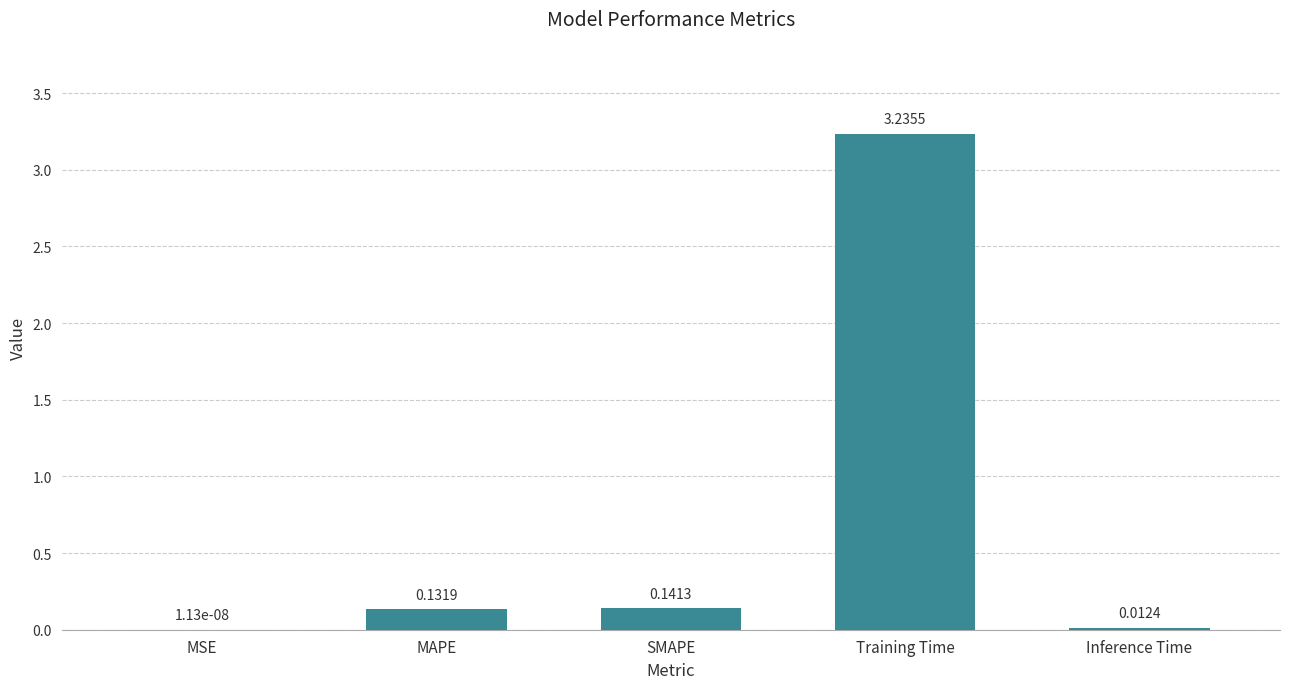

What is the sum of all values?

3.5